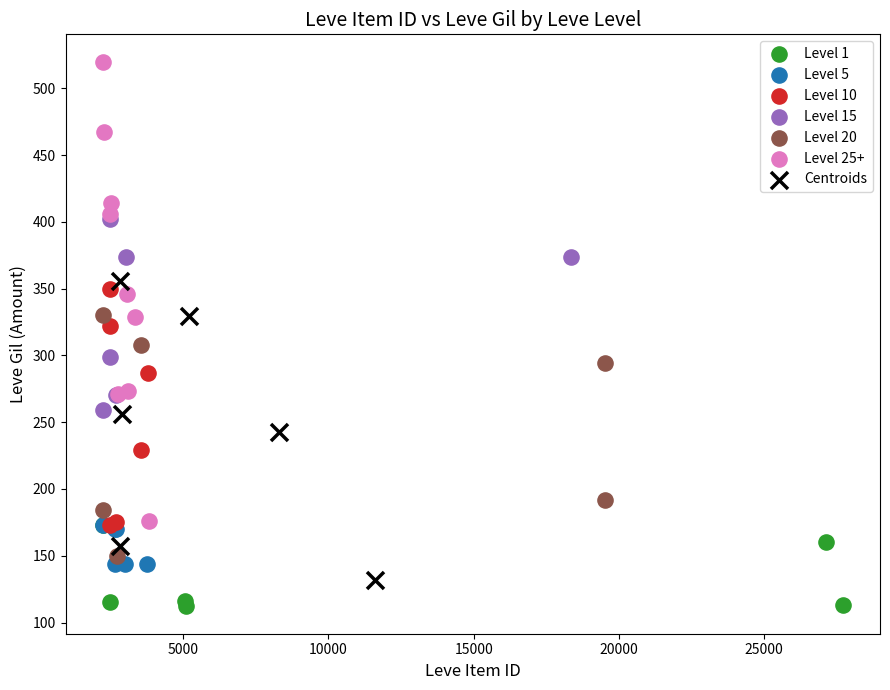

Which series contains the highest Y value?

Level 25+